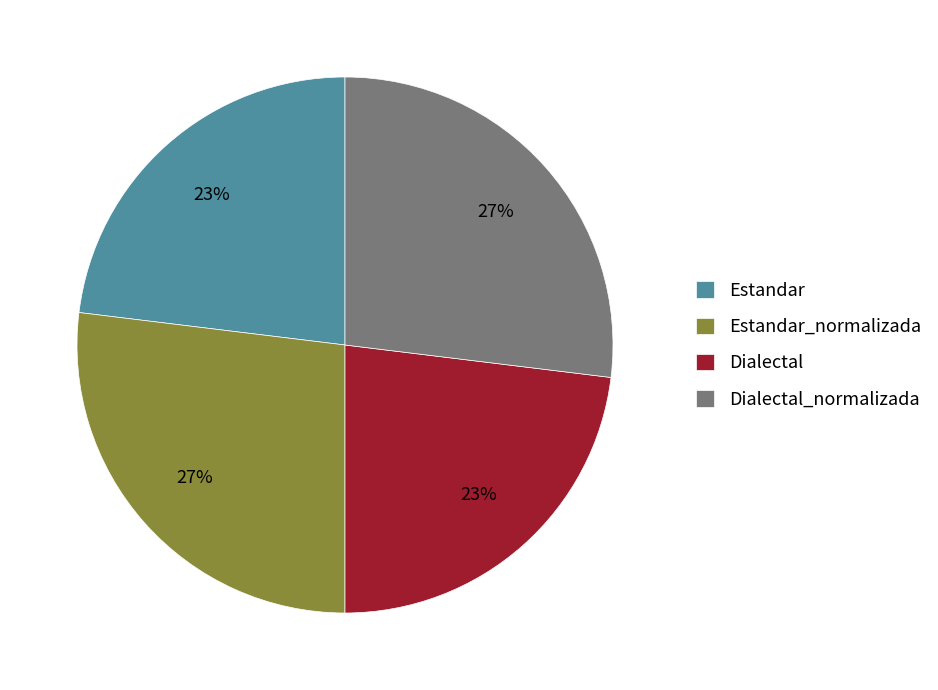

Does Dialectal_normalizada represent more than half of the total?

No